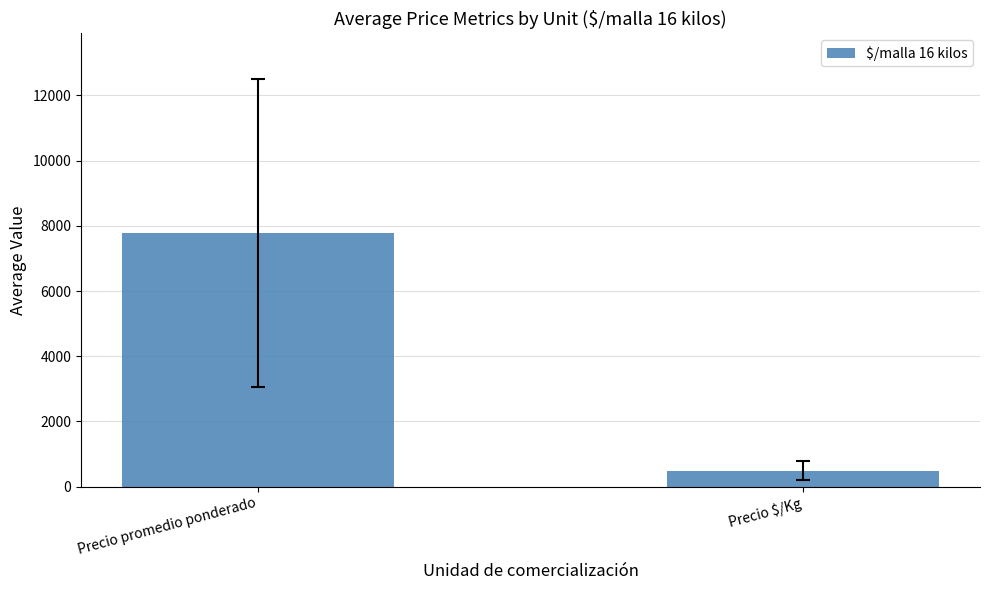

Which category has the highest value across all series?

Precio promedio ponderado